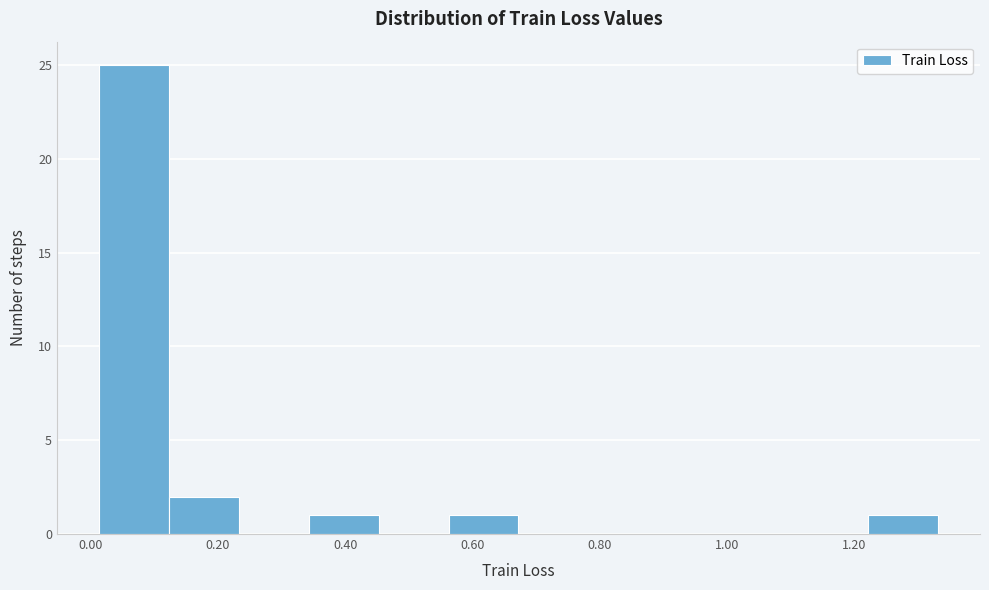

How tall is the bar that spans 0.12 to 0.24 on the x-axis? Neither the bar edges nor the heights are printed on the chart, so give them approximately, as read against the axes.

2